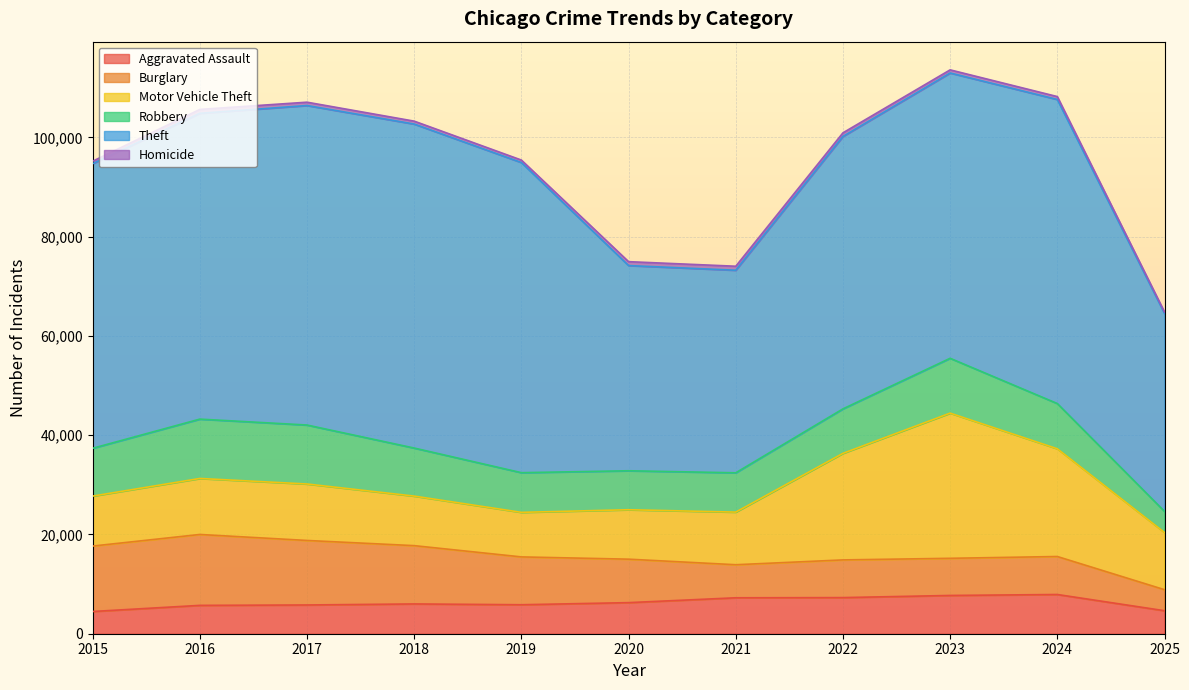

In Theft, how many points are lower than both neighbors (excluding endpoints)?

1